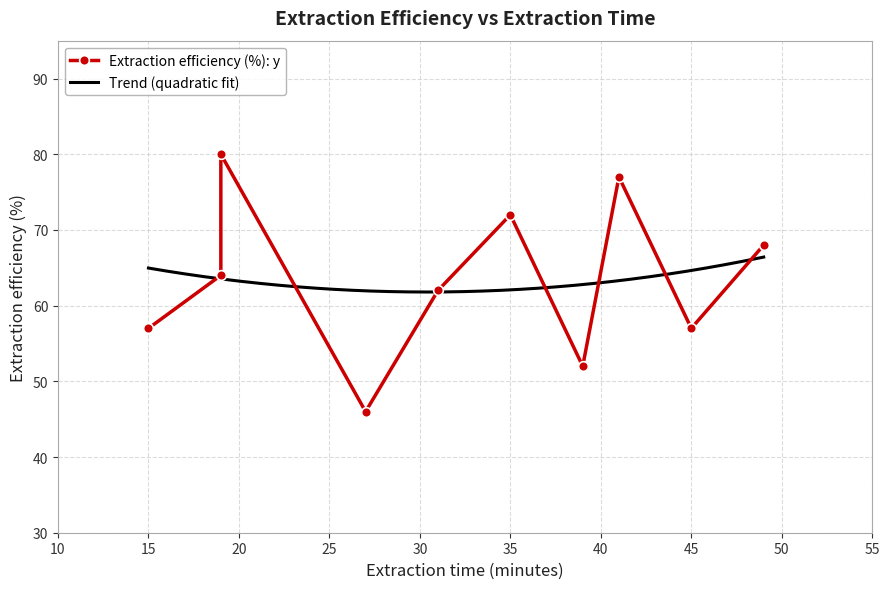

What is the minimum value shown in the chart?

46